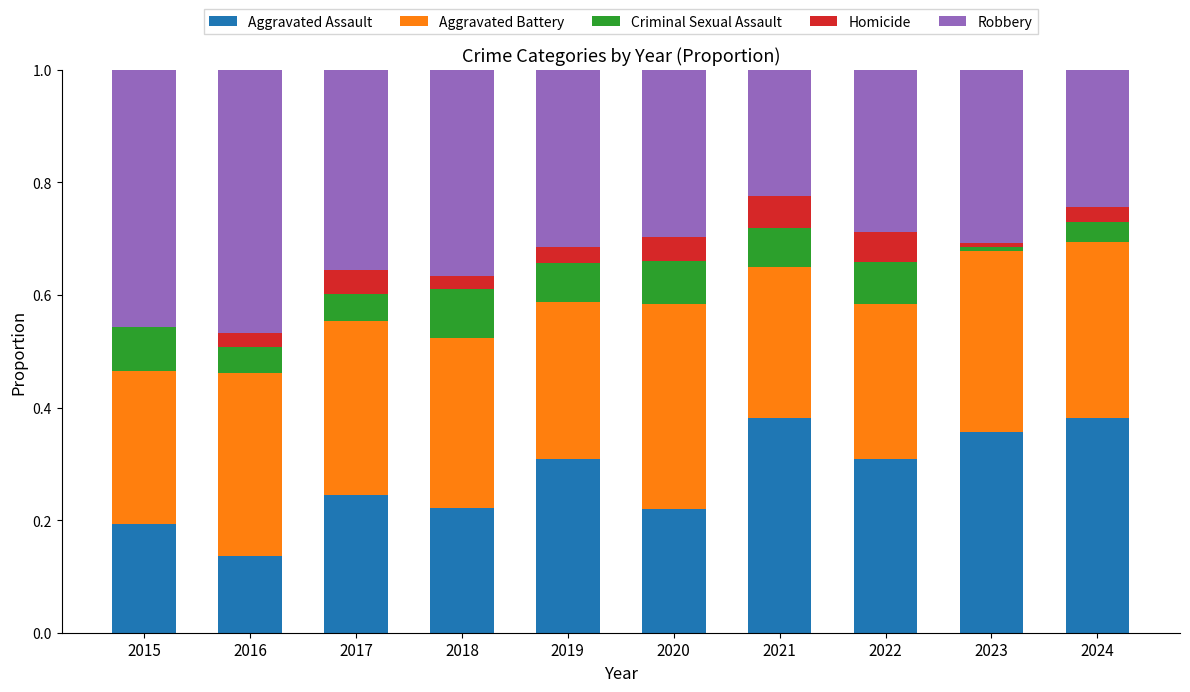

What is the total value across all series at 2017?

1.0